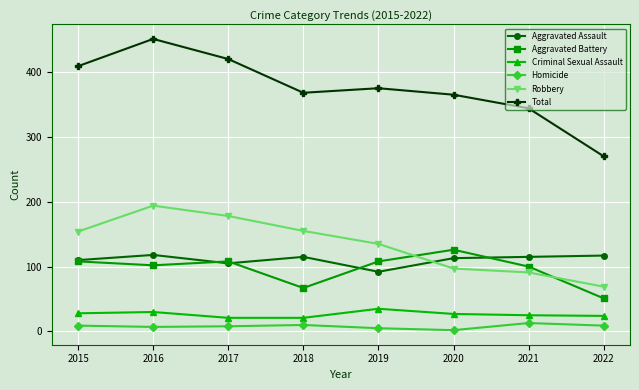

True or false: Robbery has more than 2 points higher than both neighbors.

False